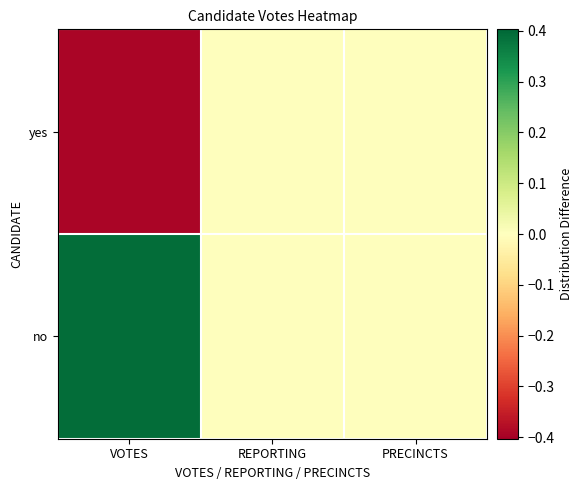

What is the minimum value shown in the chart?

-0.4